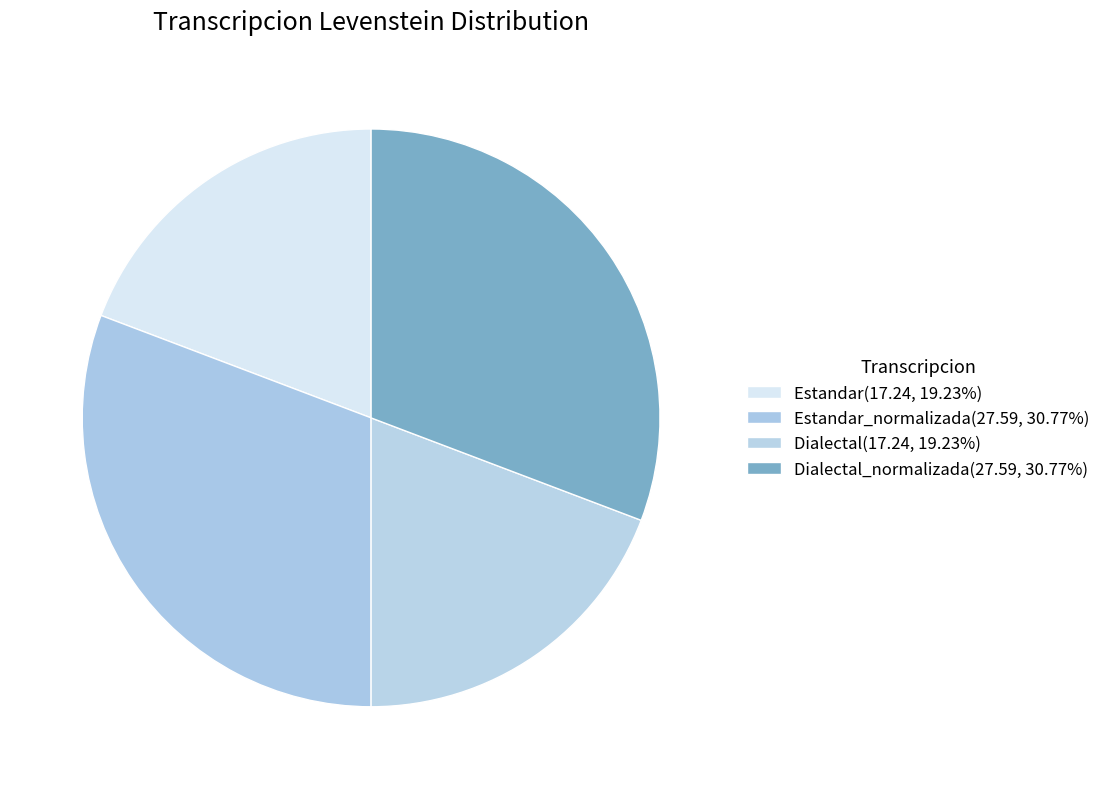

How many slices are in this pie chart?

4